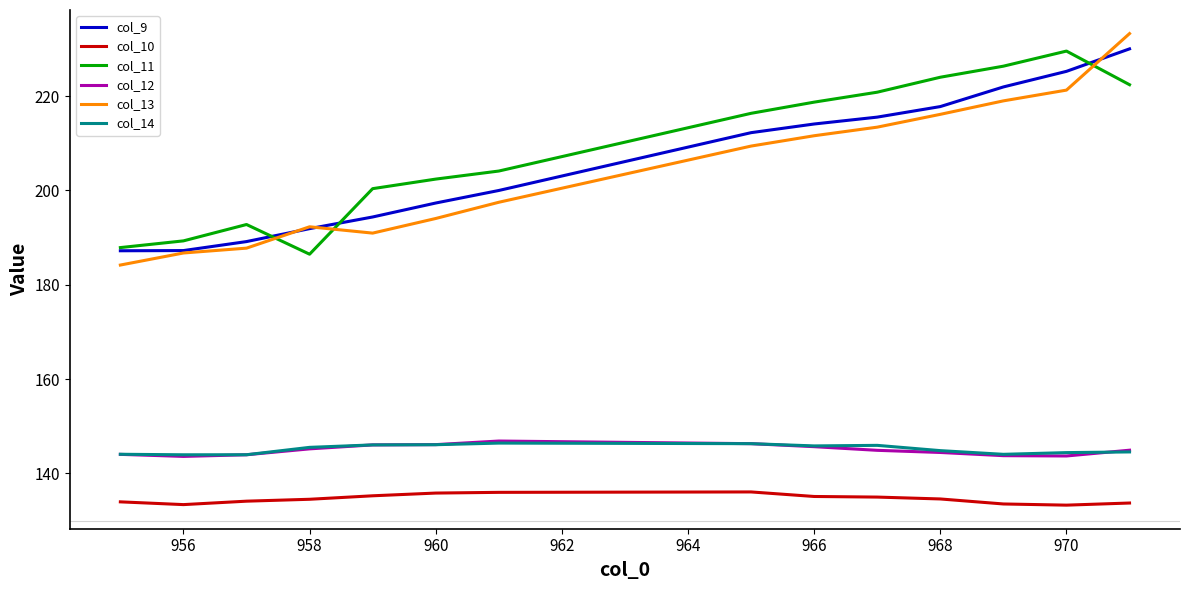

What is the minimum value shown in the chart?

133.3